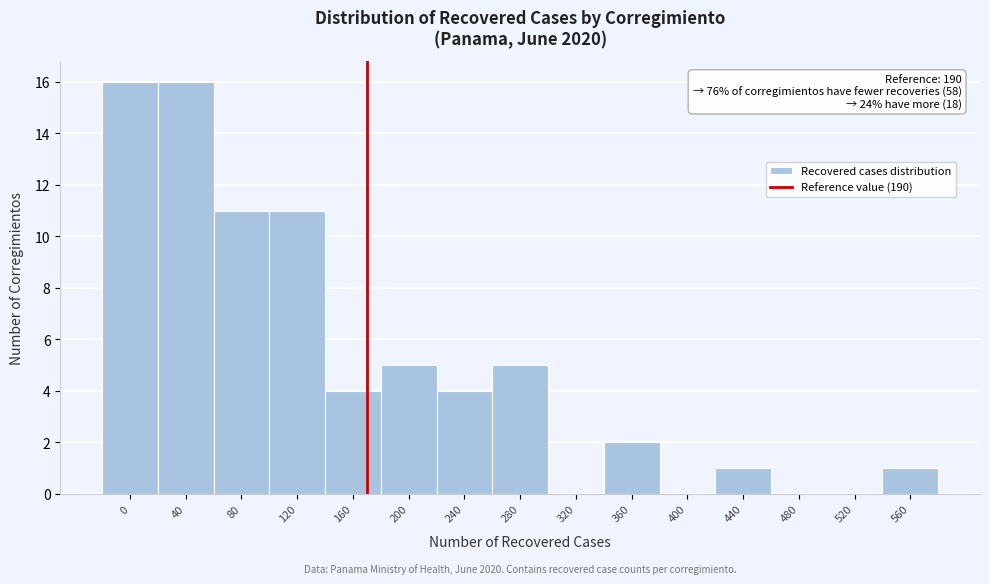

Reading left to right, list all the values displayed in this chart.

0=16	40=16	80=11	120=11	160=4	200=5	240=4	280=5	320=0	360=2	400=0	440=1	480=0	520=0	560=1